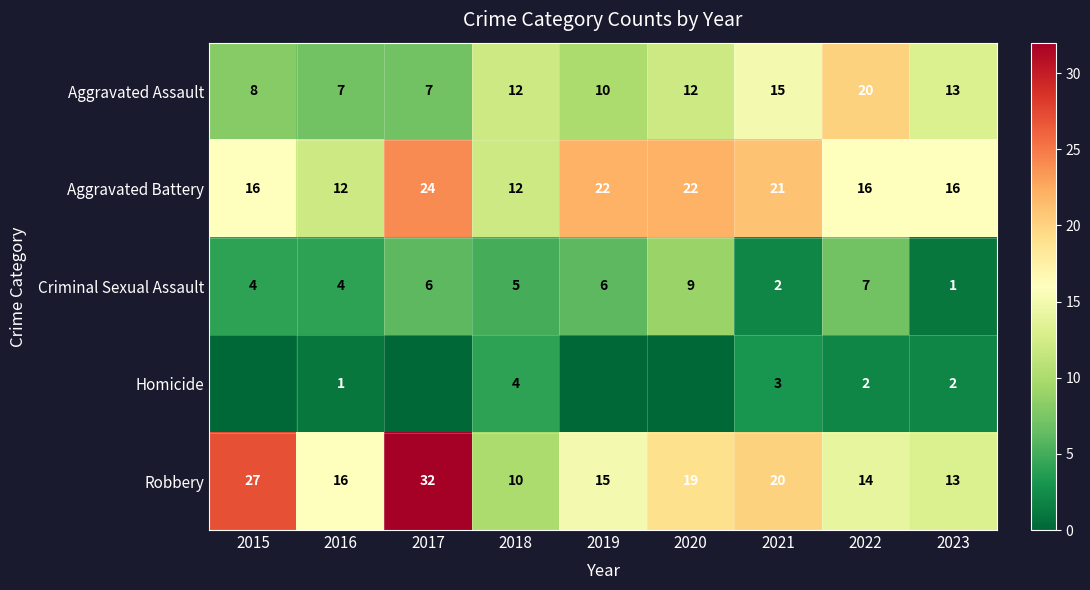

Rank the series at 2022 from highest to lowest value.

Aggravated Assault, Aggravated Battery, Robbery, Criminal Sexual Assault, Homicide